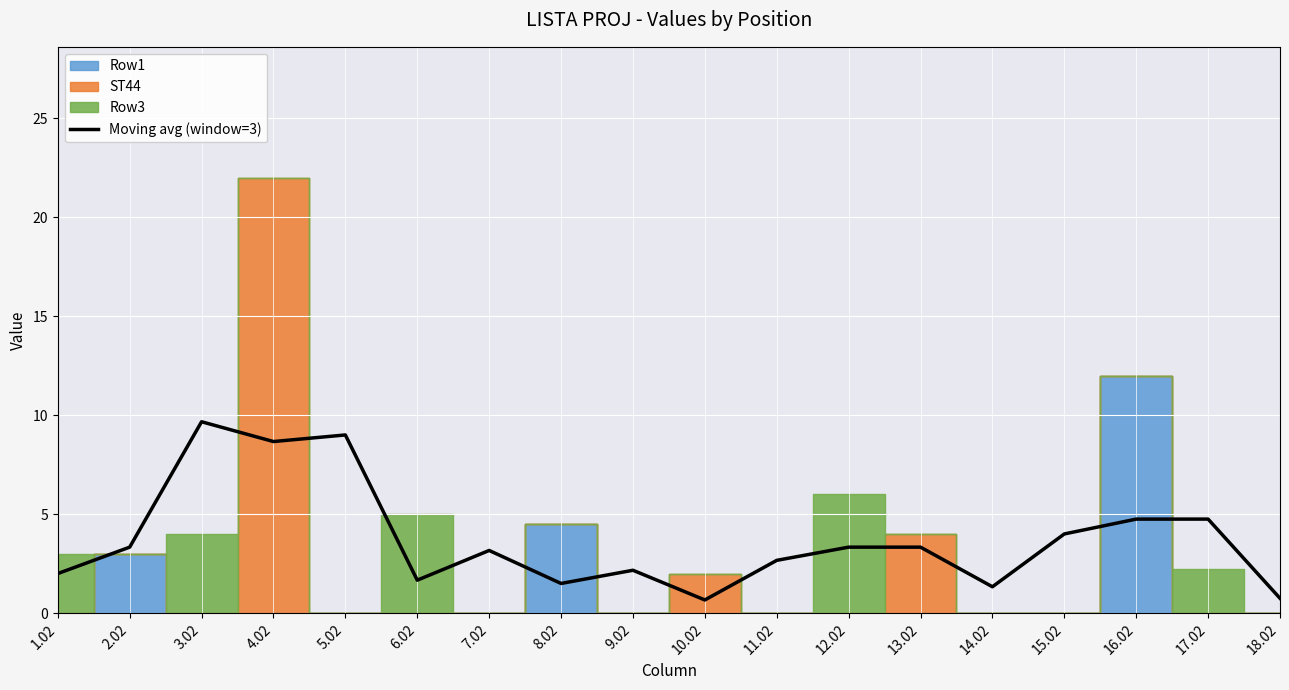

What is the maximum value for Moving avg (window=3)?

9.7